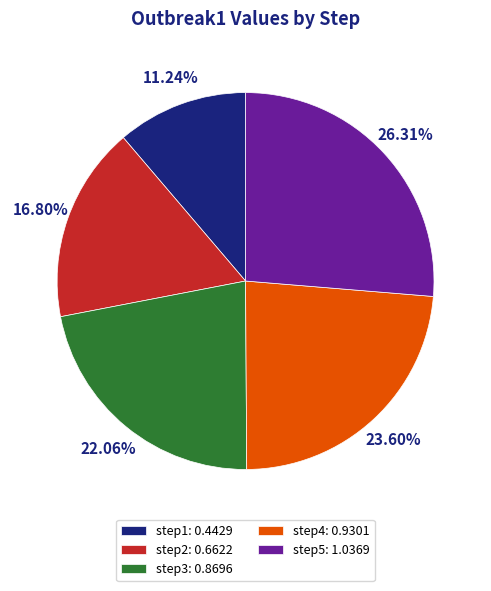

Is there any slice that represents more than half of the pie?

No